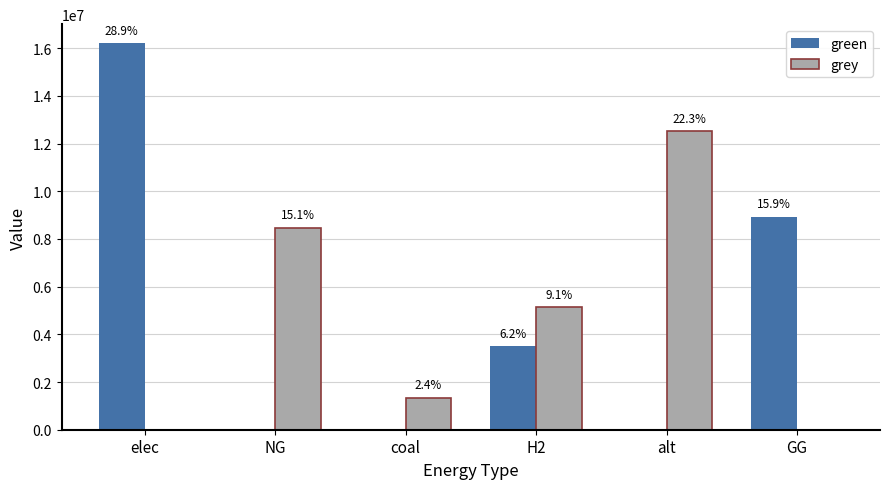

What are all the series names shown in the legend?

green, grey